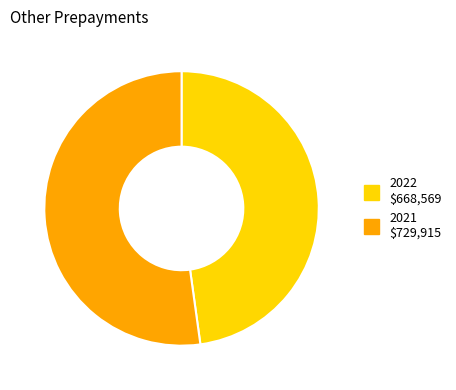

How many segments does this pie chart have?

2